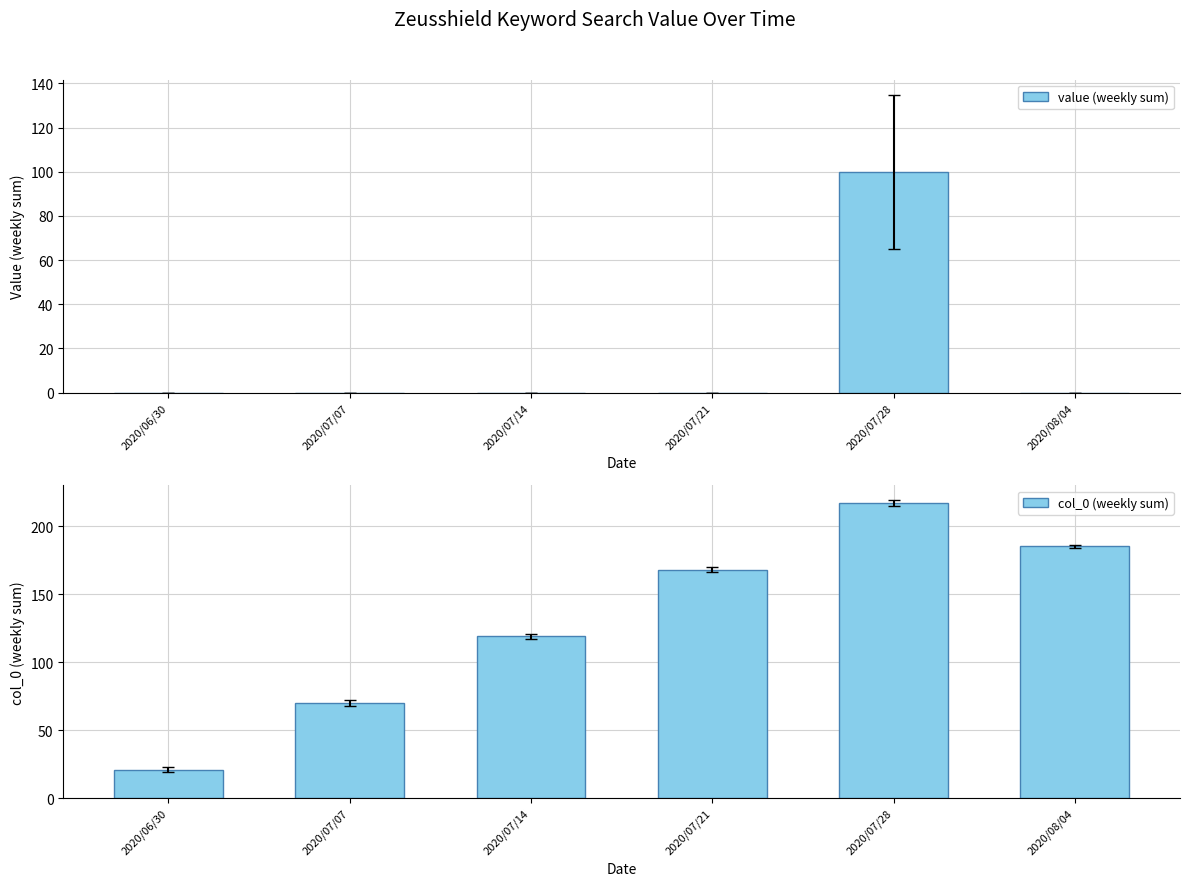

Is it true that value (weekly sum) equals -37 at 2020/07/07?

False